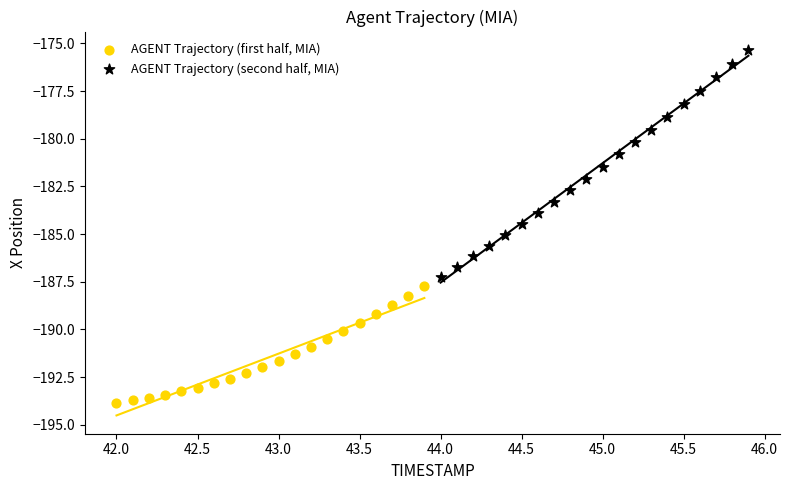

Which series has the largest Y range (max minus min)?

AGENT Trajectory (second half, MIA)